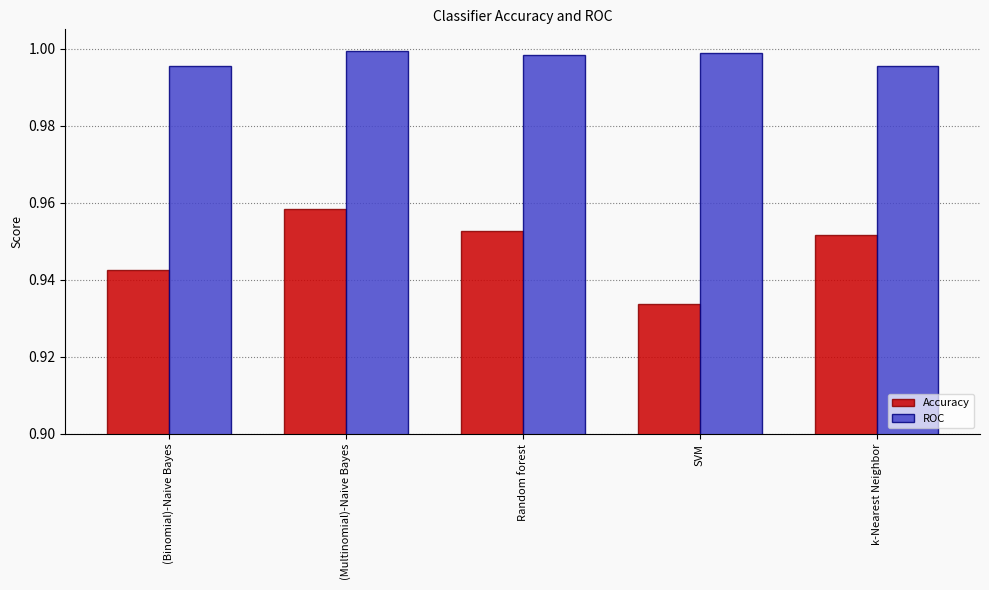

What is the sum of all Accuracy values?

4.7